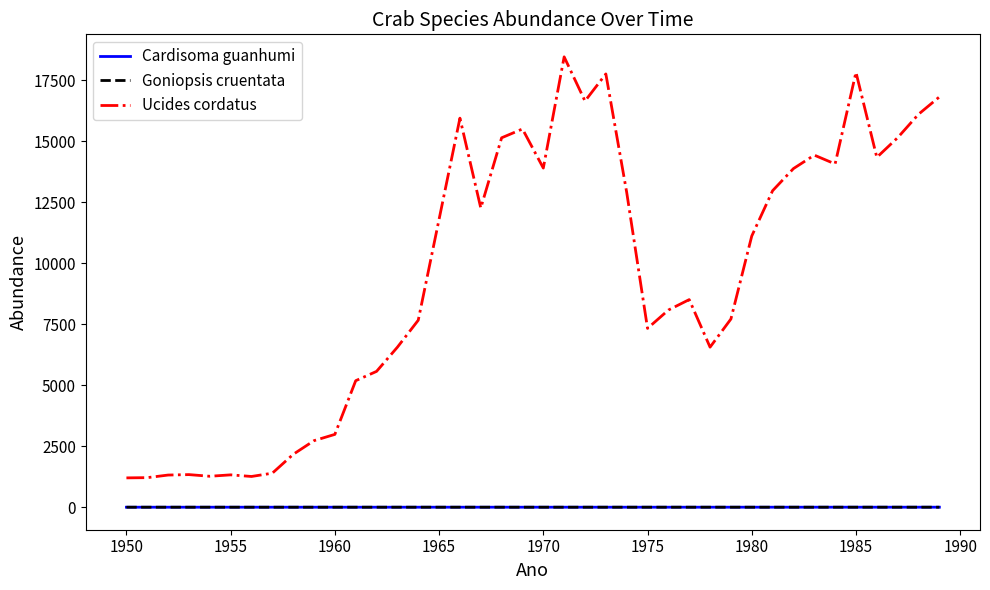

Which series has the largest total across all categories?

Ucides cordatus